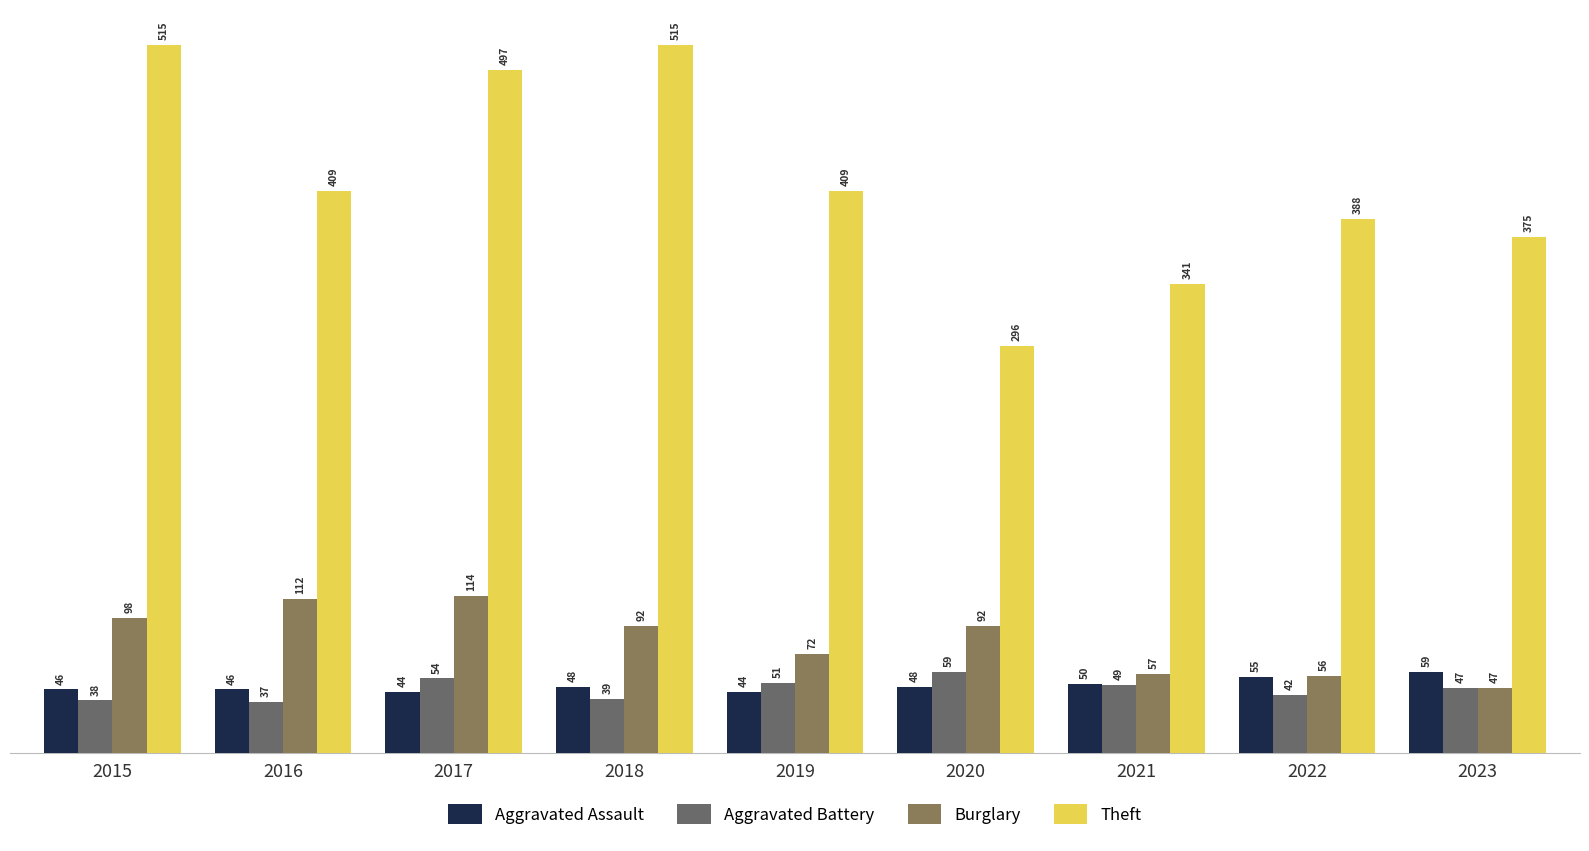

Read the Aggravated Battery value at 2016, to the nearest 10.

40